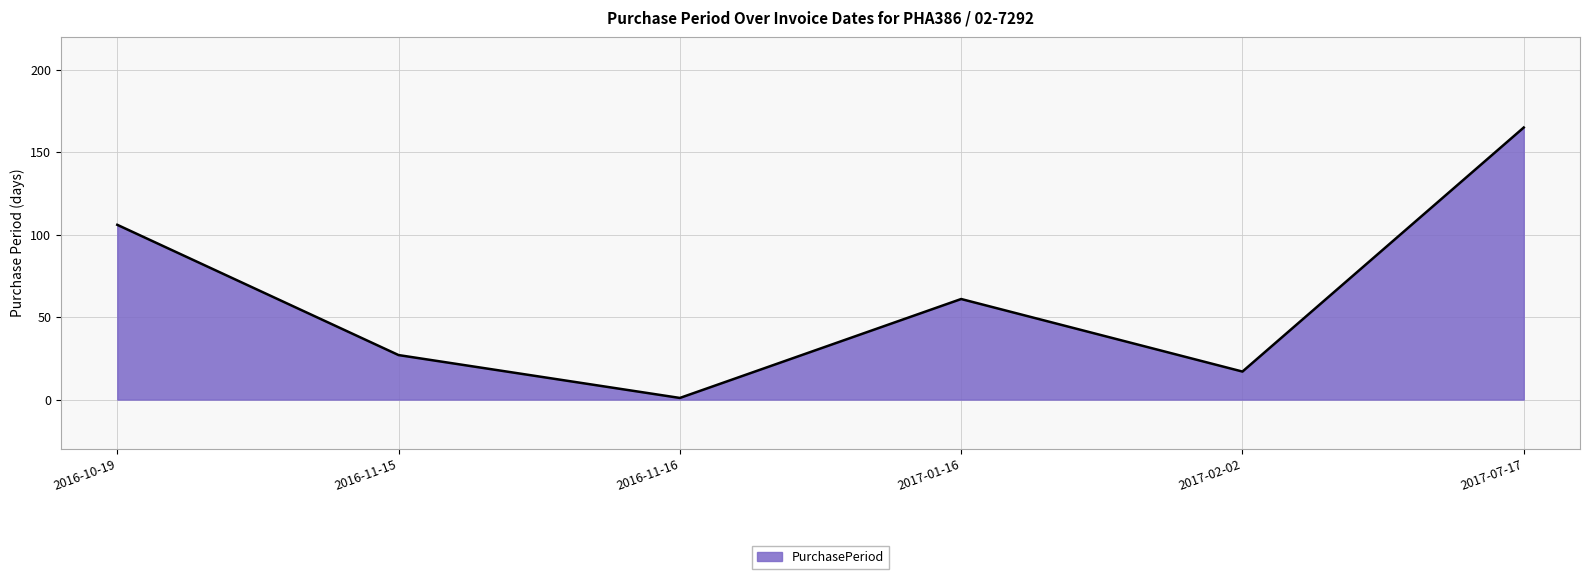

Which label corresponds to the smallest value in the chart?

2016-11-16